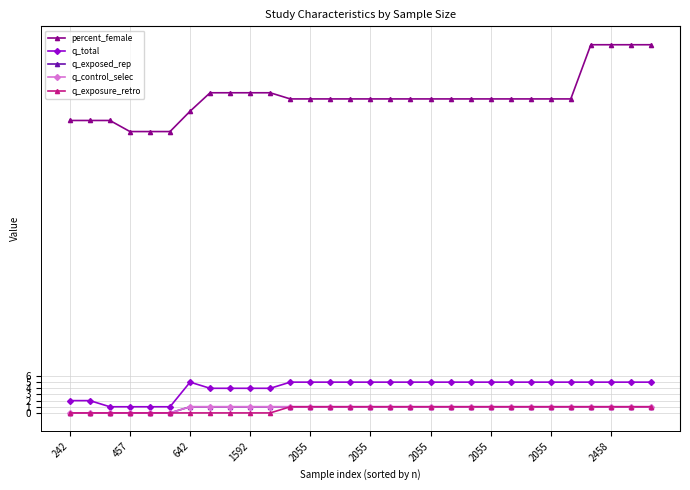

Does the chart have visible grid lines?

Yes